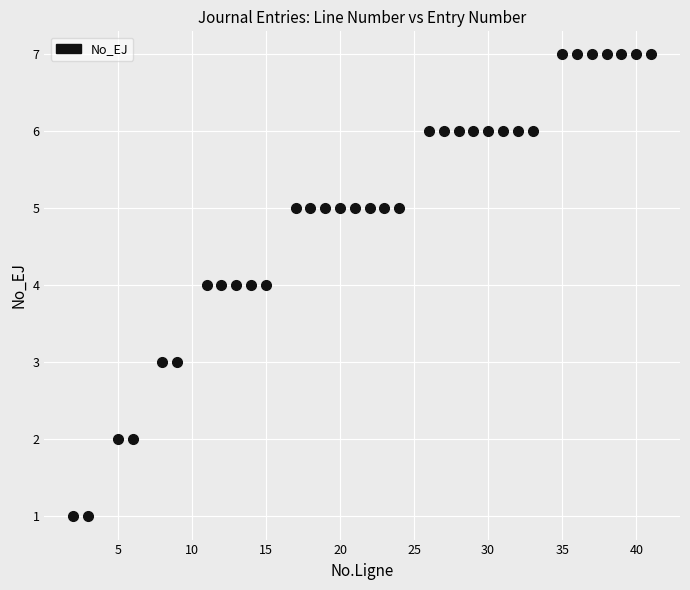

What is the range of Y values (max minus min)?

6